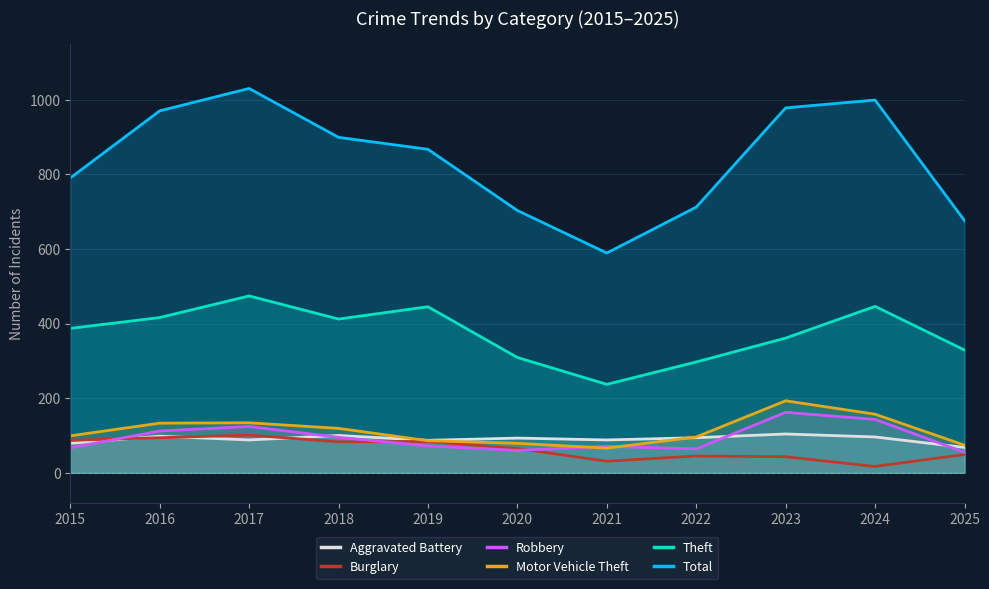

Does the chart have visible grid lines?

Yes